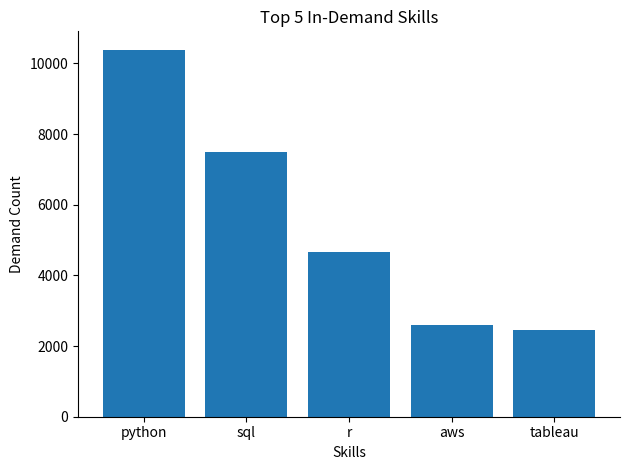

What is the change in value from python to tableau?

-7932